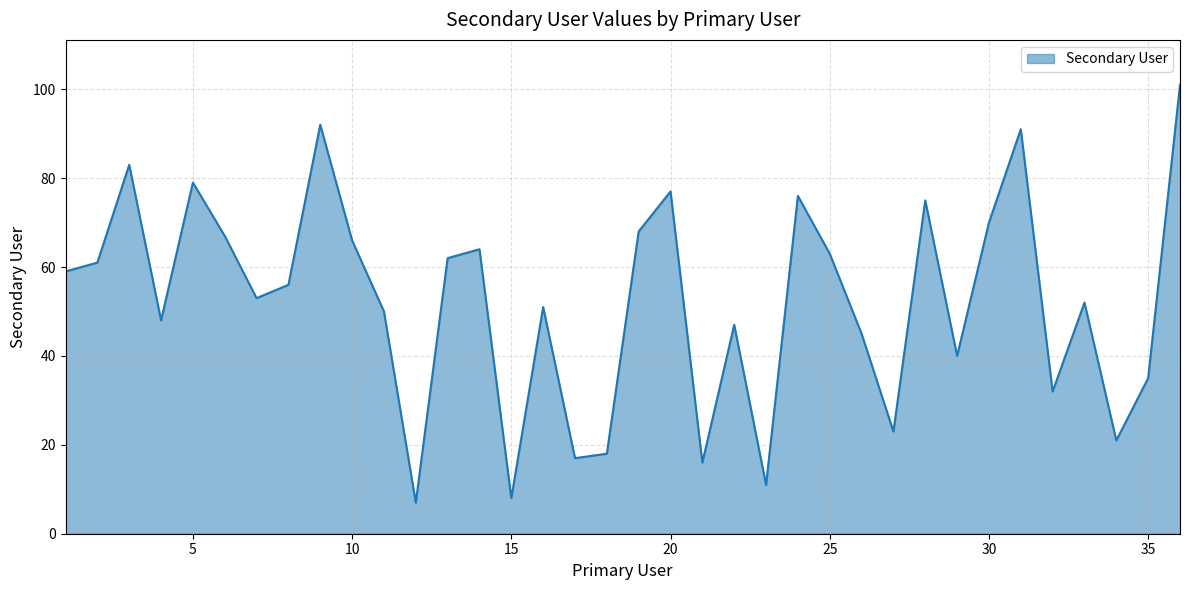

What is the difference between the maximum and minimum values?

94